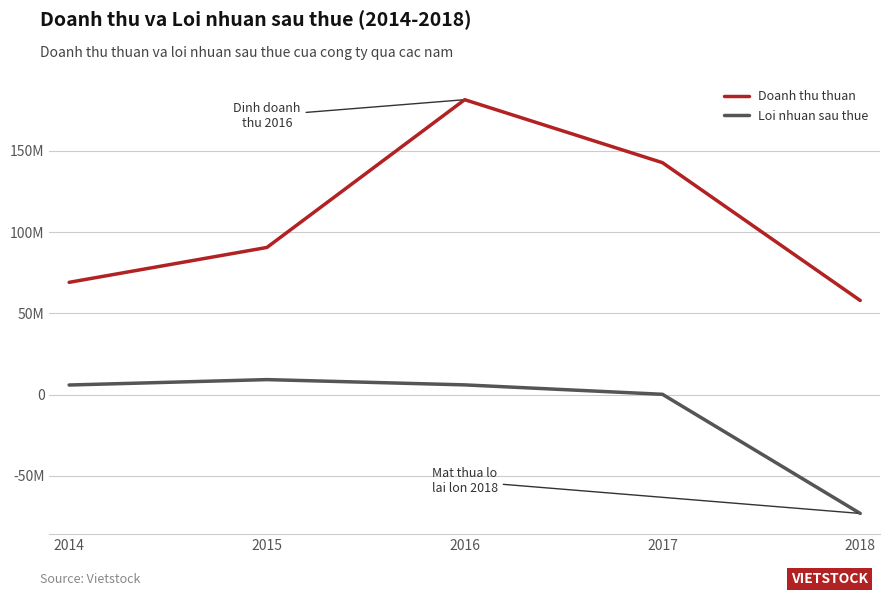

What is the value of the Loi nhuan sau thue point at the 2nd from the left?

9279478